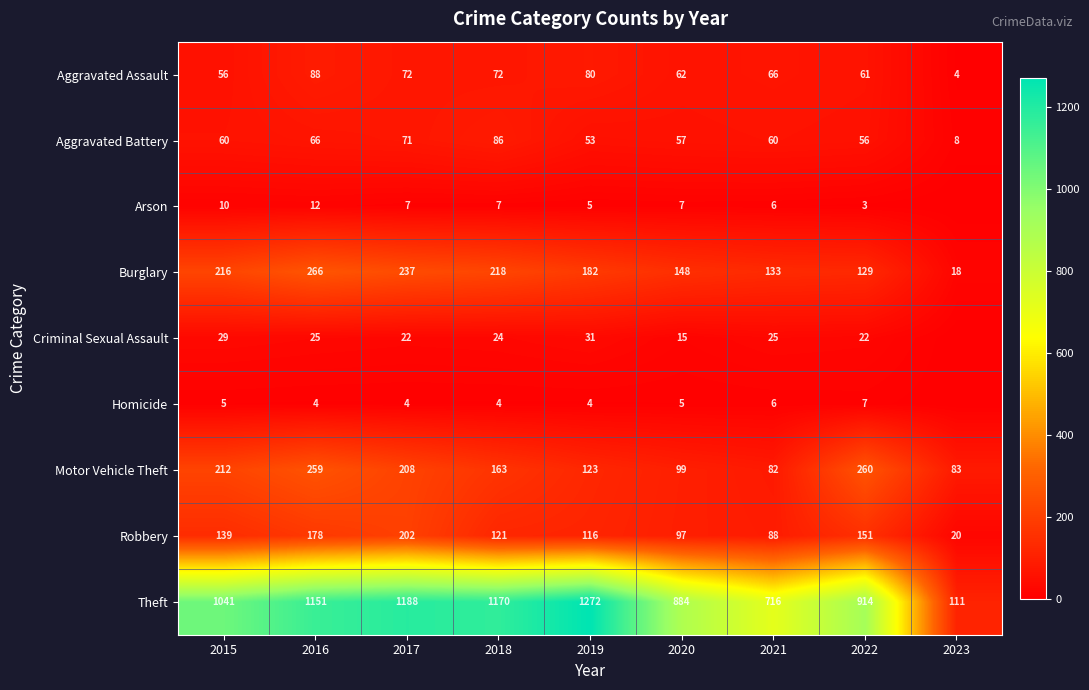

Rank the series at 2015 from highest to lowest value.

Theft, Burglary, Motor Vehicle Theft, Robbery, Aggravated Battery, Aggravated Assault, Criminal Sexual Assault, Arson, Homicide